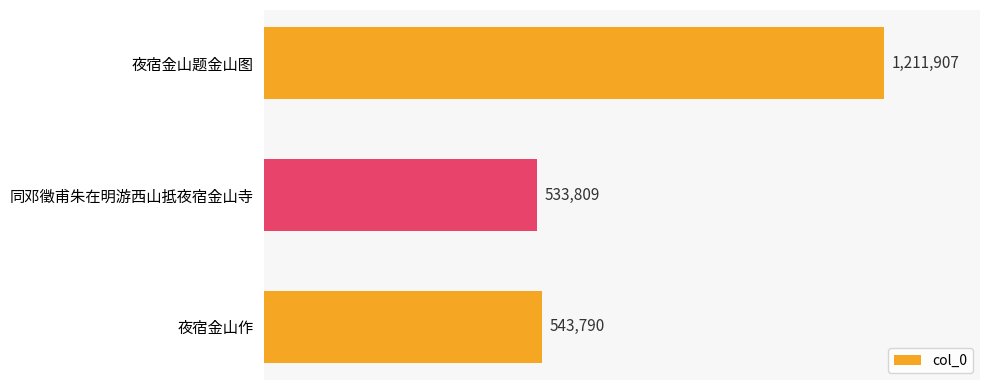

What is the minimum value shown in the chart?

533809